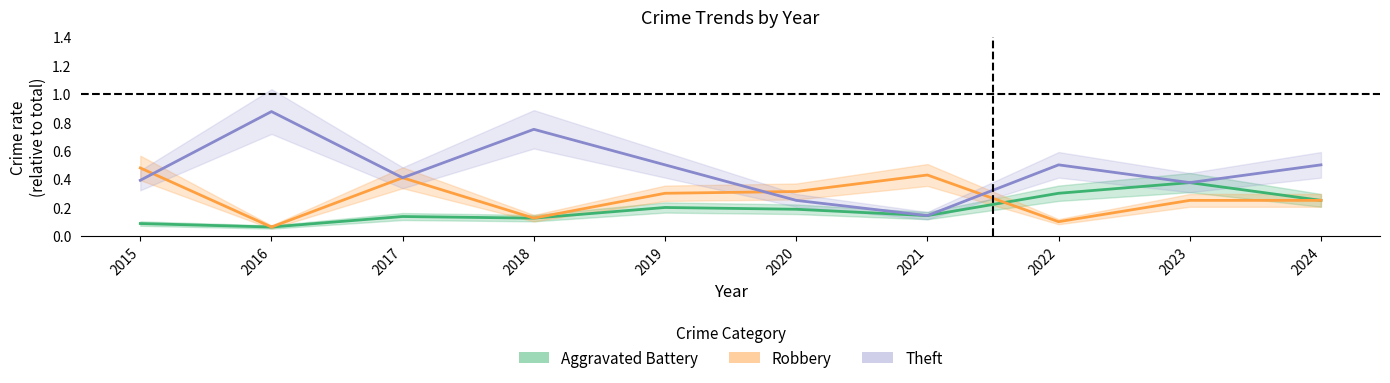

At which label is Aggravated Battery closest to 0?

2016